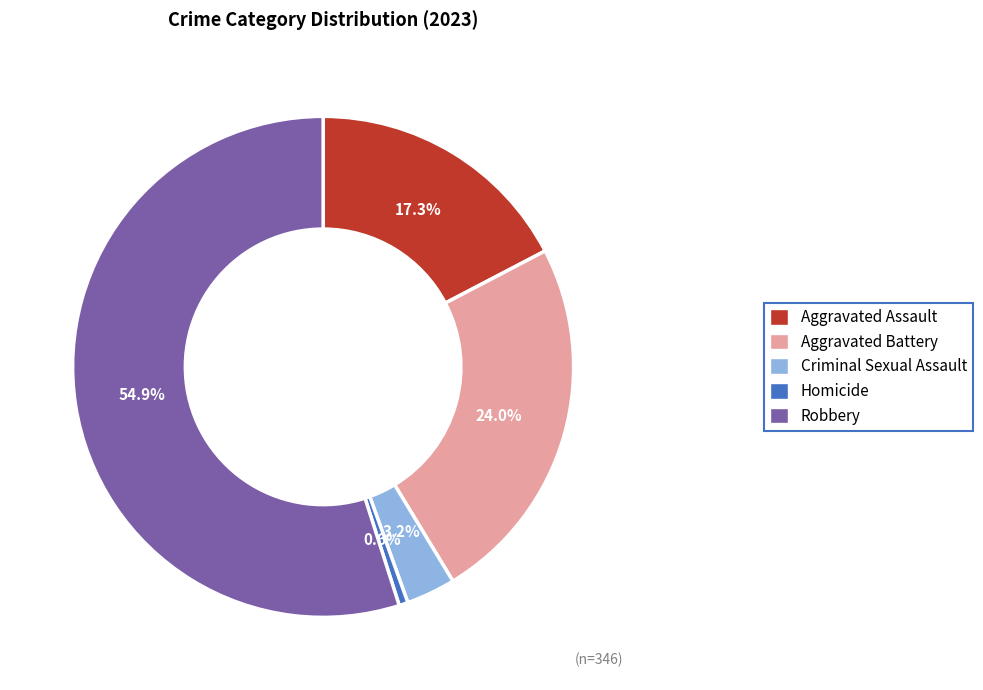

To the nearest percent, what is the combined percentage of Aggravated Assault and Aggravated Battery?

41%